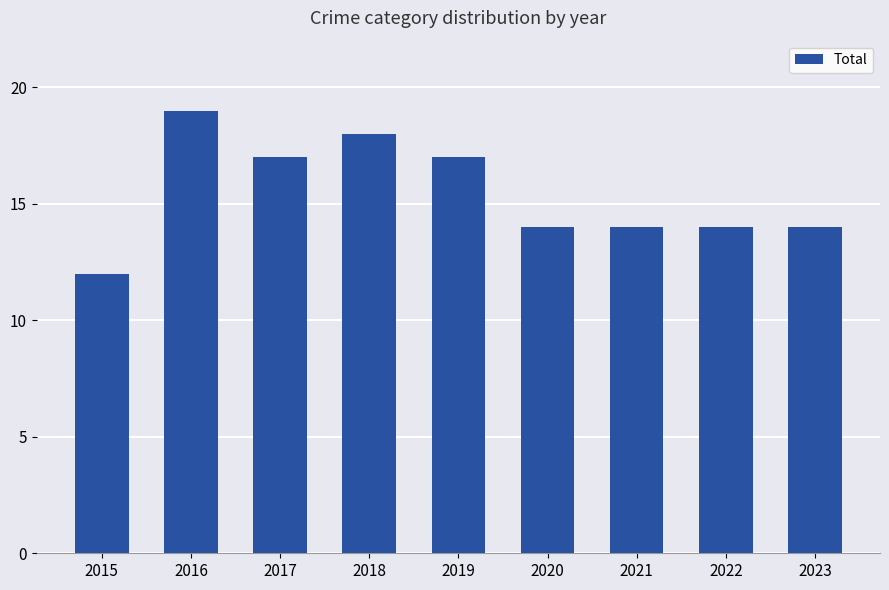

What is the approximate value at 2018?

18